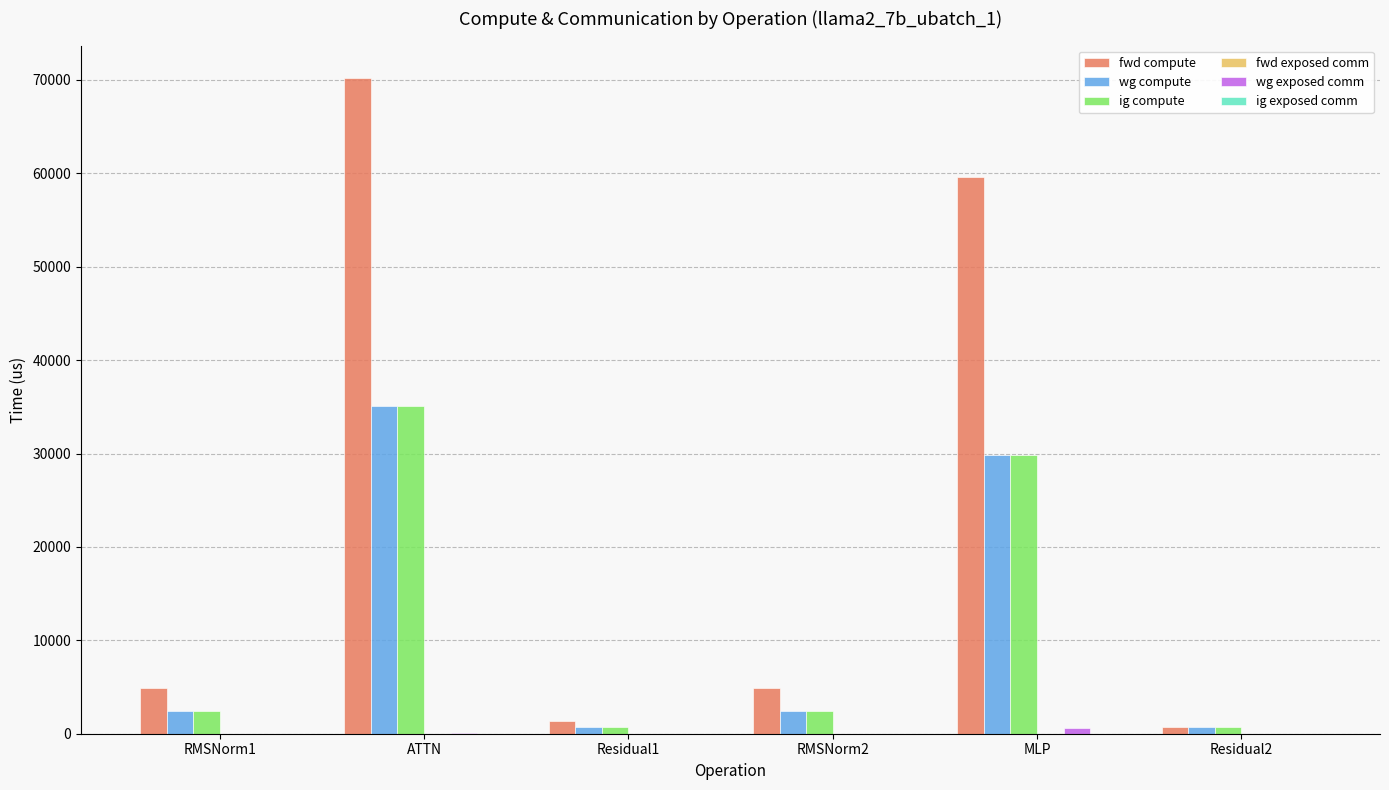

What is the spread (max minus min) of values at ATTN?

70048.2